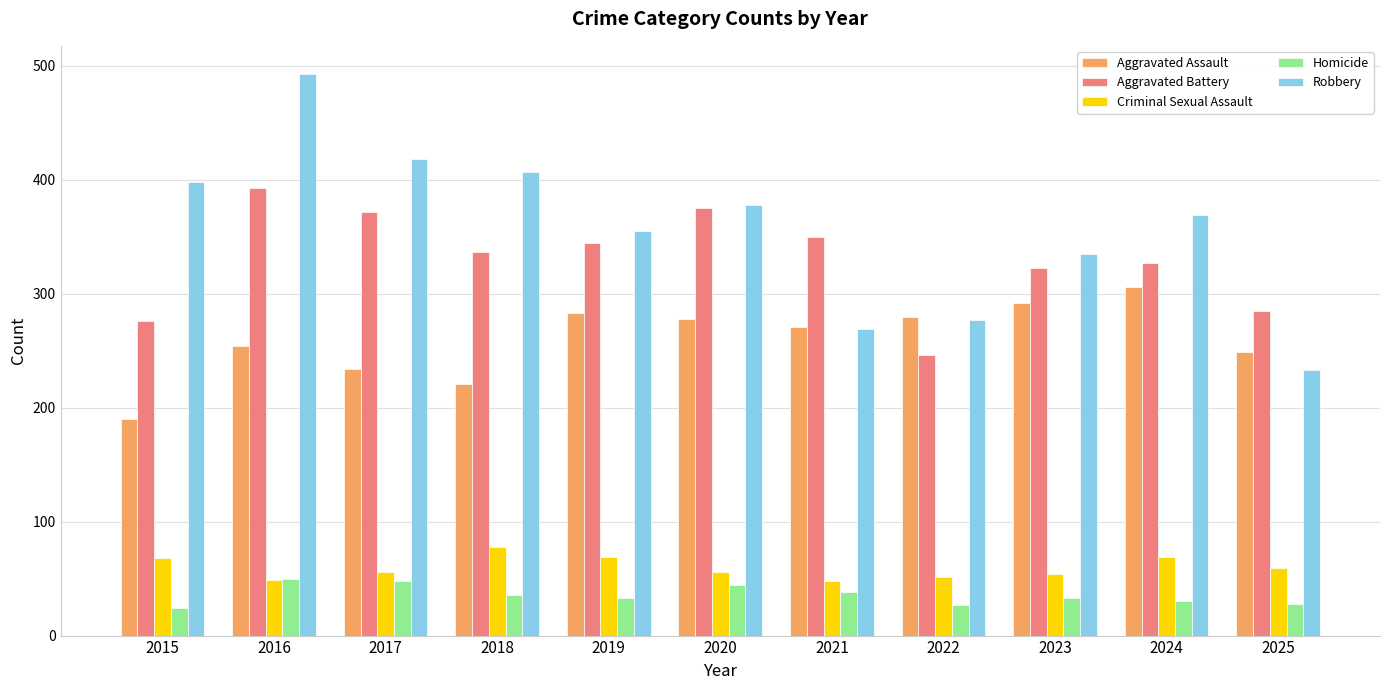

What is the sum of all Homicide values?

391